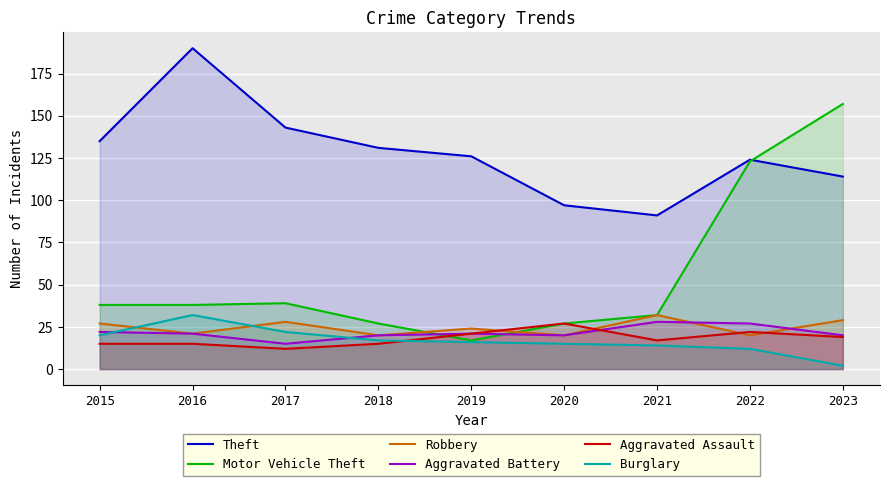

Where does the Motor Vehicle Theft series first go above 38?

2017